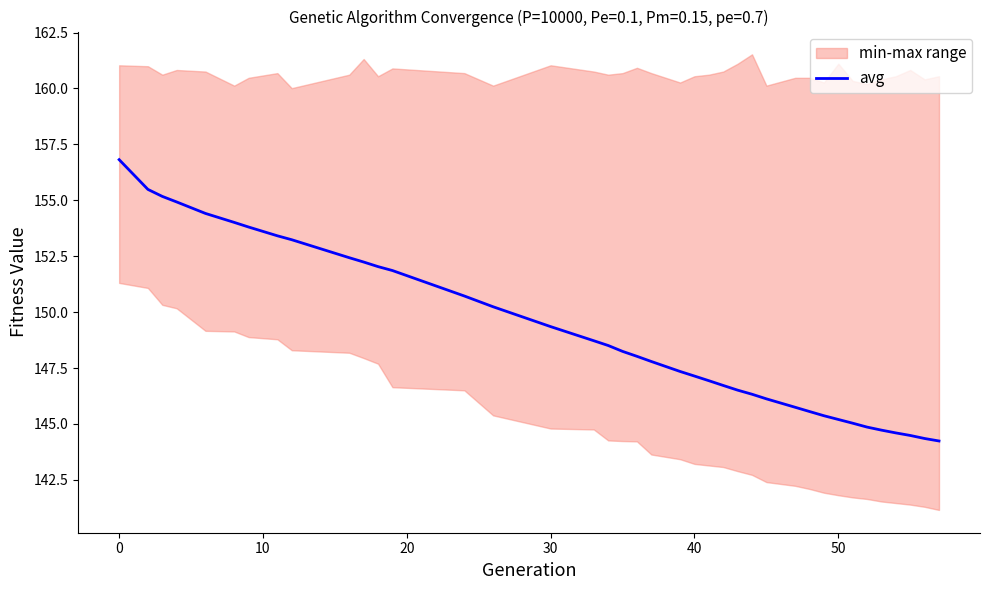

What is the average value?

149.0